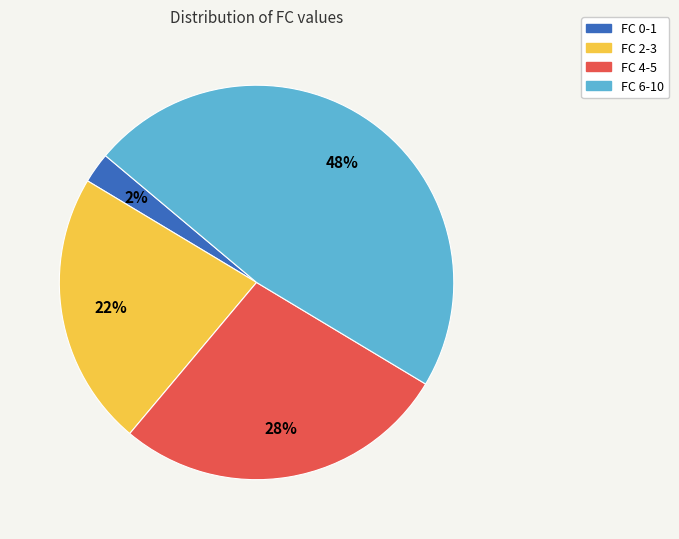

What percentage is the FC 2-3 slice, to the nearest percent?

22%